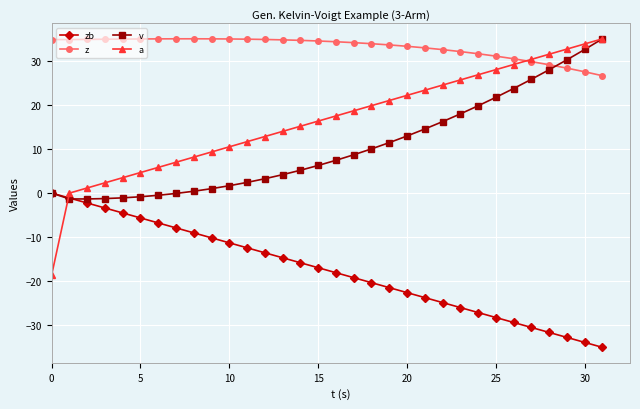

After their last crossing, which series has the higher values: v or zb?

v